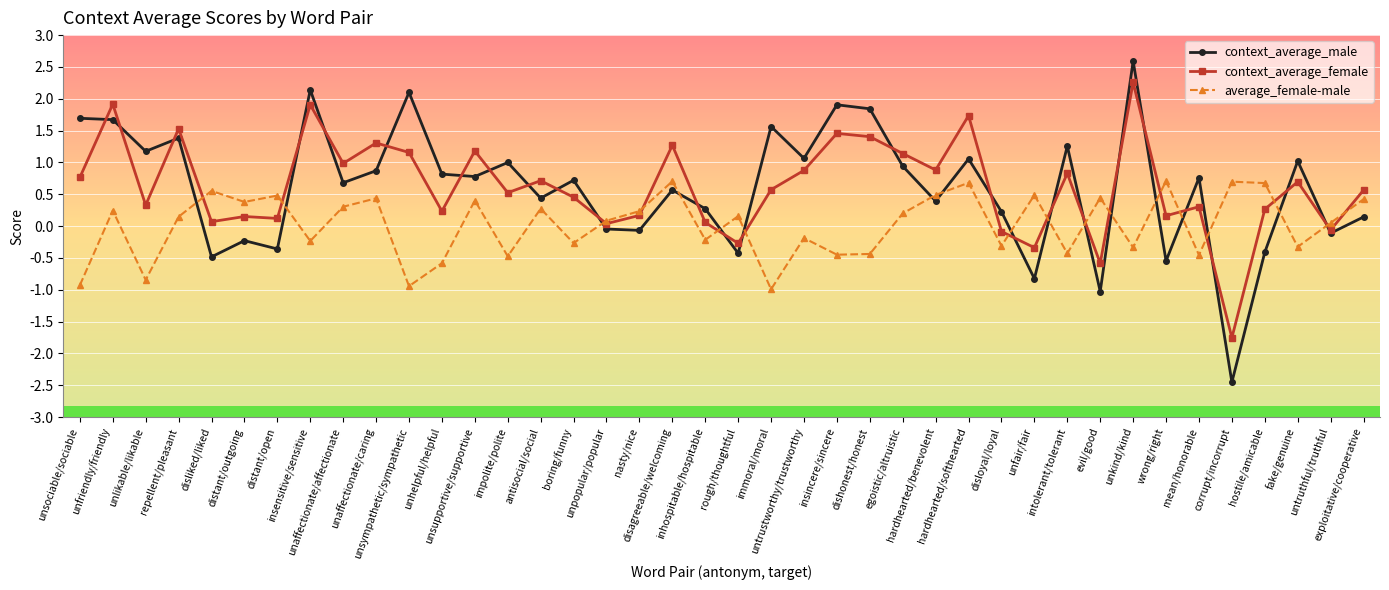

Which series has the widest spread of values?

context_average_male